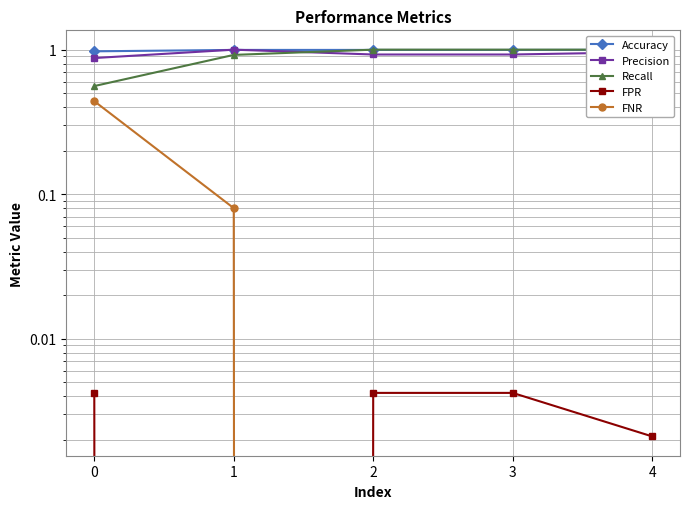

Is the value of Recall at 4 greater than the value of Accuracy at 3?

Yes